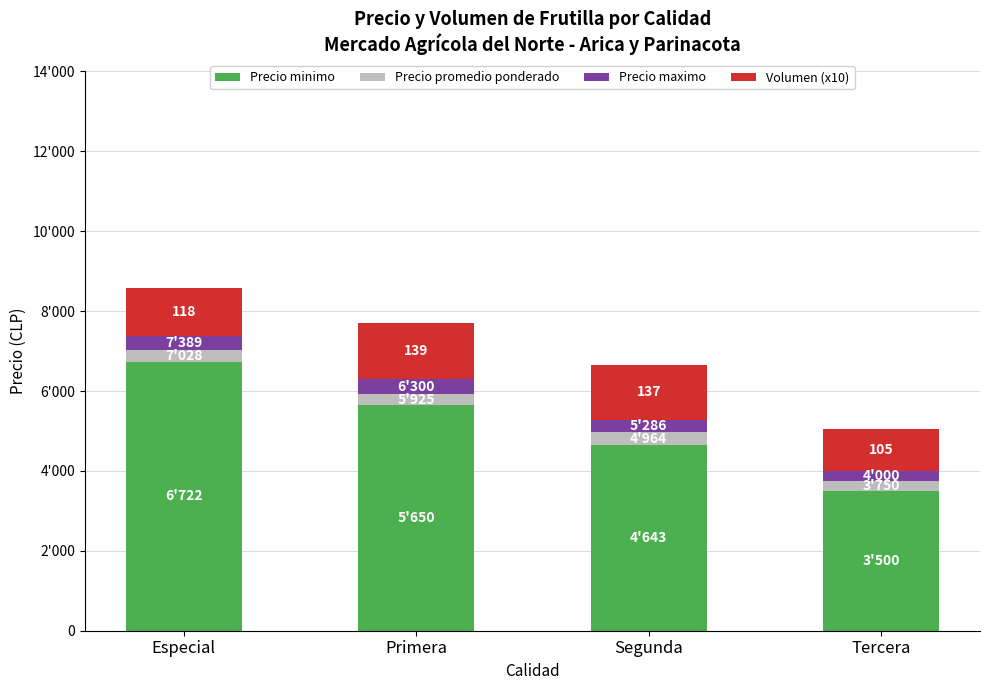

What is the total value across all series at Especial?

8569